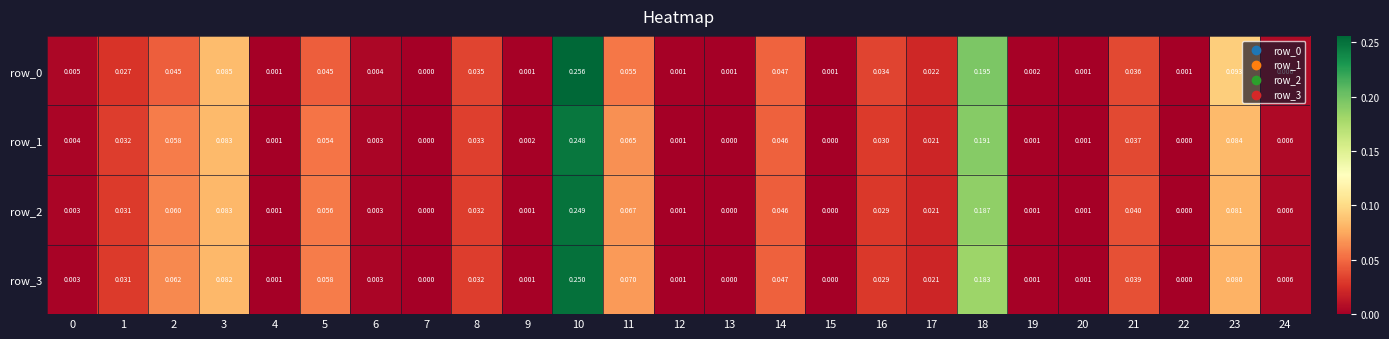

Is the value of row_3 at 17 greater than the value of row_0 at 15?

Yes